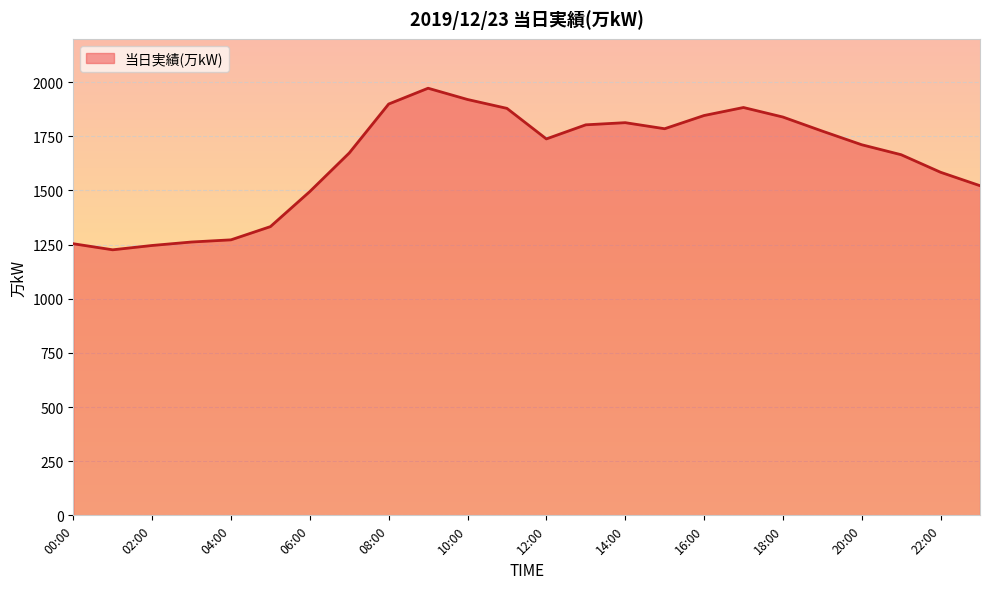

True or false: there are more than 2 points higher than both neighbors.

True